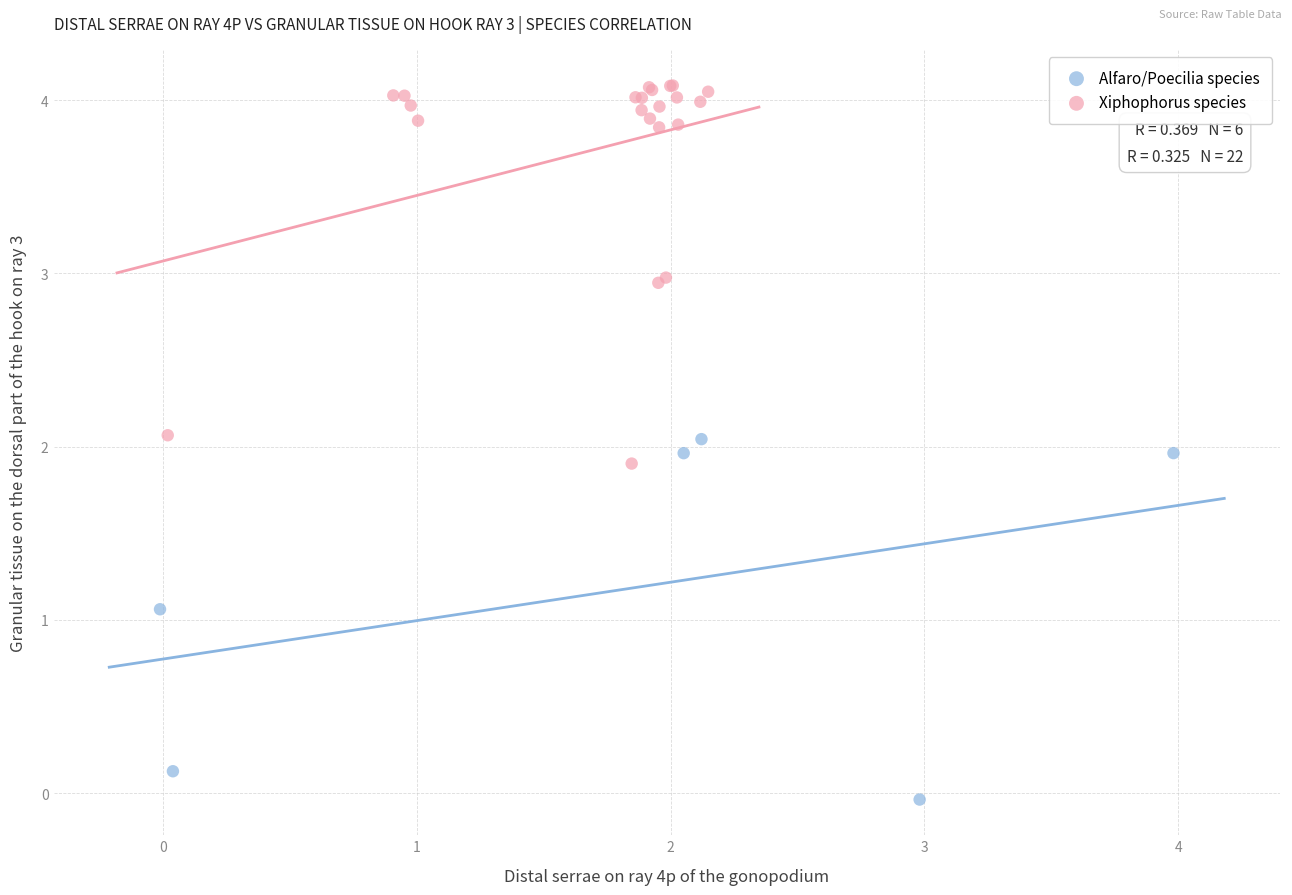

Which series contains the highest Y value?

Xiphophorus species